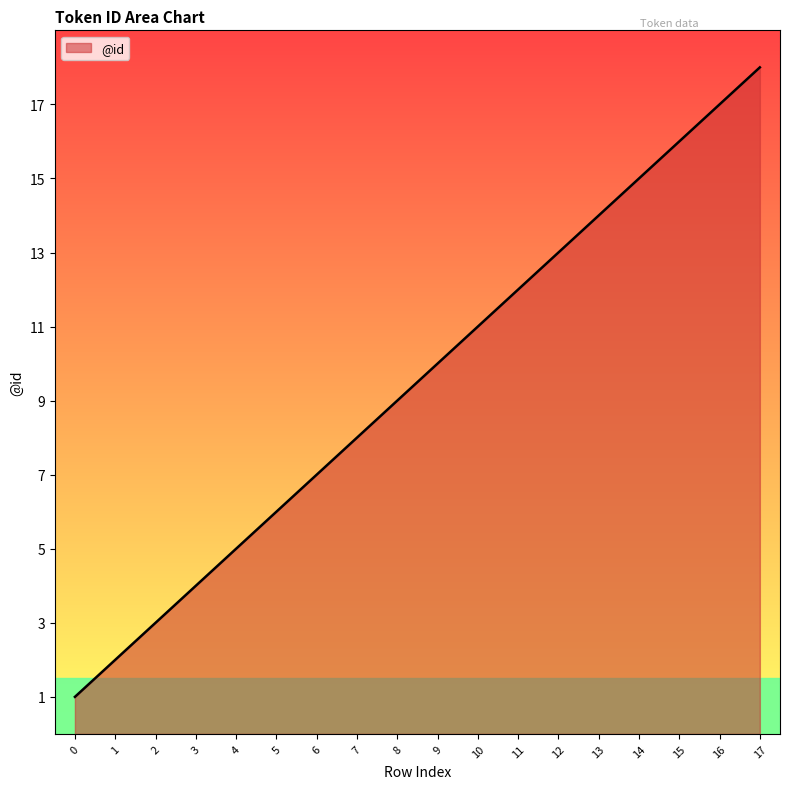

List the labels in order of value, largest first.

17, 16, 15, 14, 13, 12, 11, 10, 9, 8, 7, 6, 5, 4, 3, 2, 1, 0